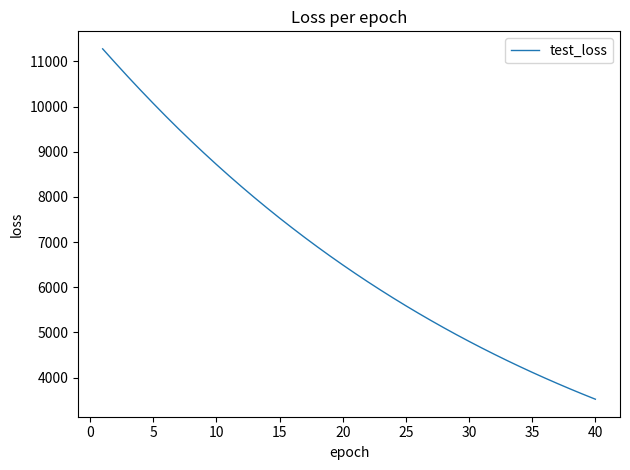

Count the number of categories in the chart.

40